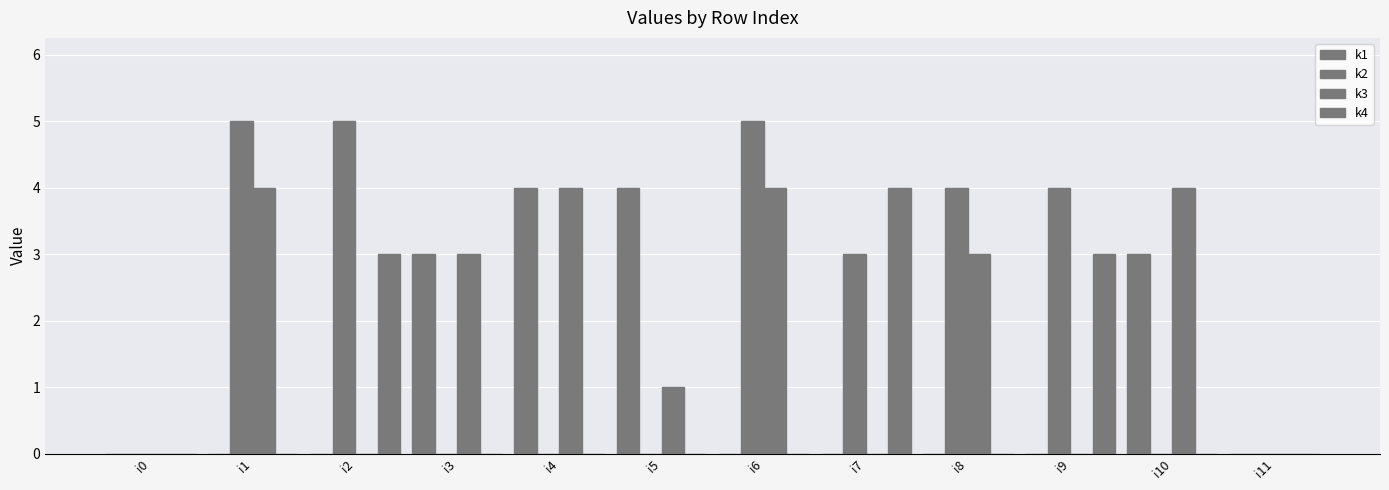

How many groups of bars are there?

12